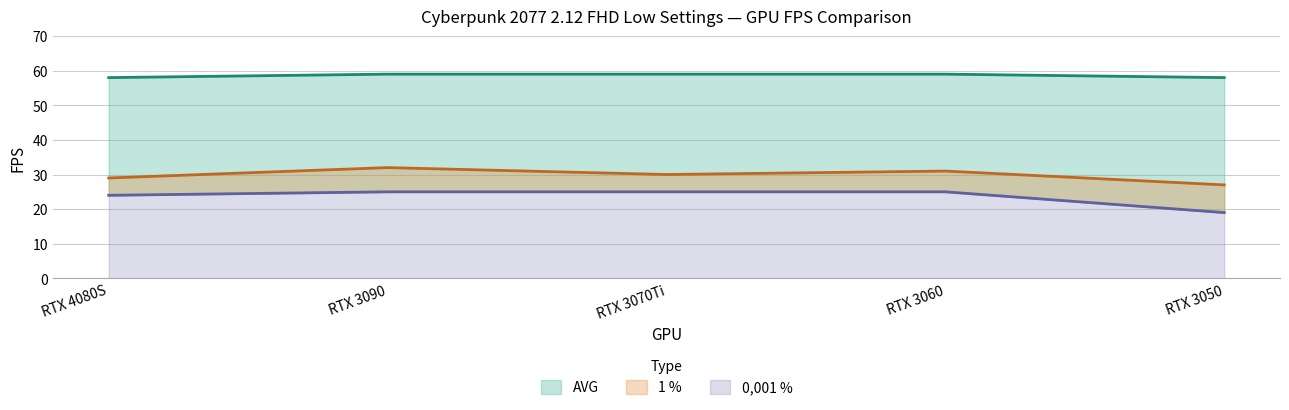

List the labels in order of 1 % value, smallest first.

RTX 3050, RTX 4080S, RTX 3070Ti, RTX 3060, RTX 3090